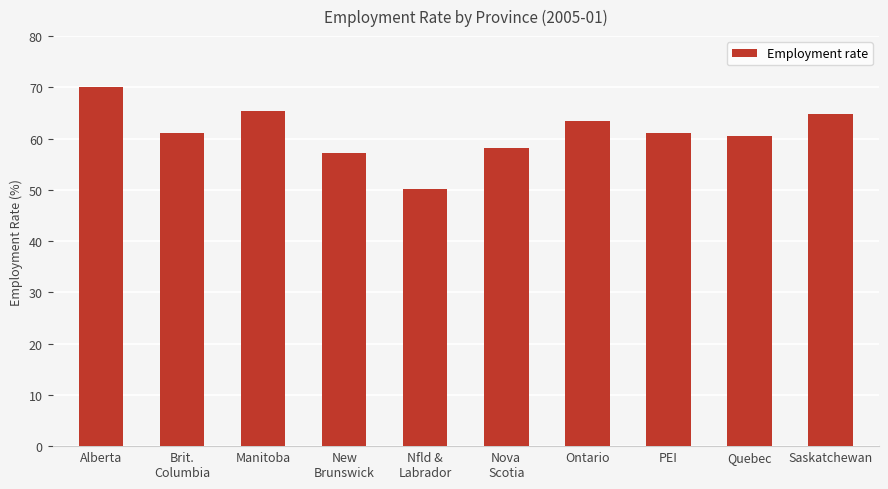

What value does the data have at Manitoba?

65.3